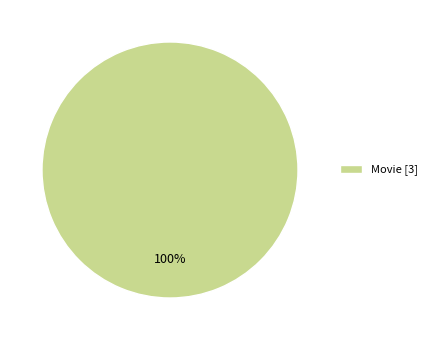

Which slice represents more than half of the pie?

Movie [3]